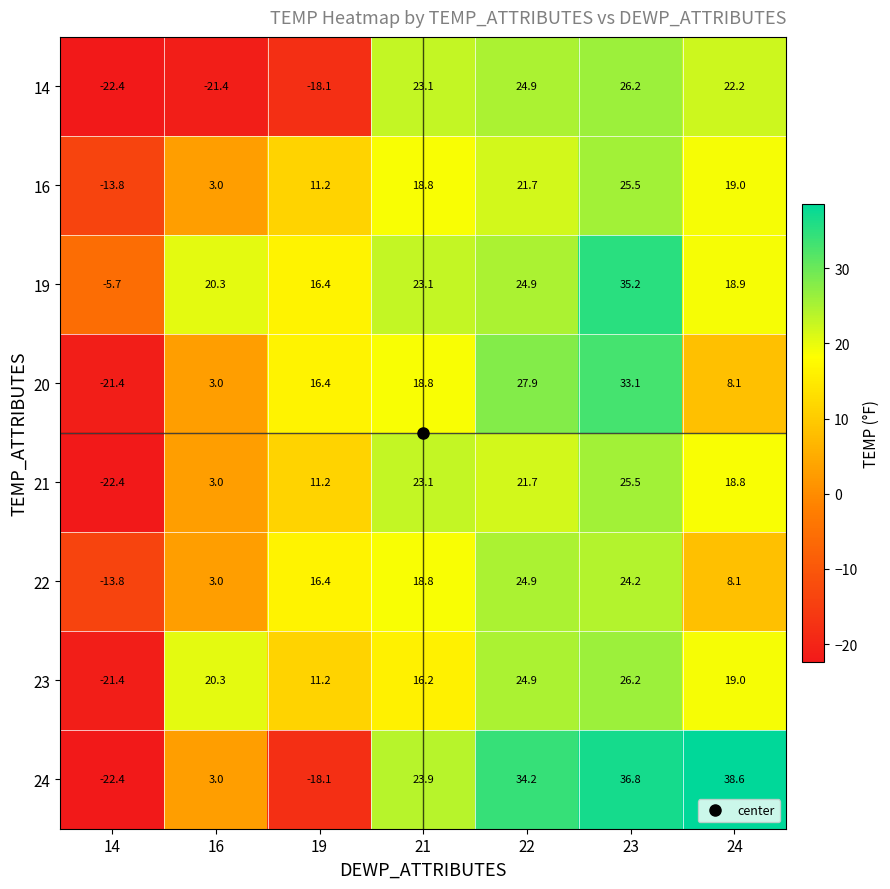

How many positive values does the 24 series have?

5